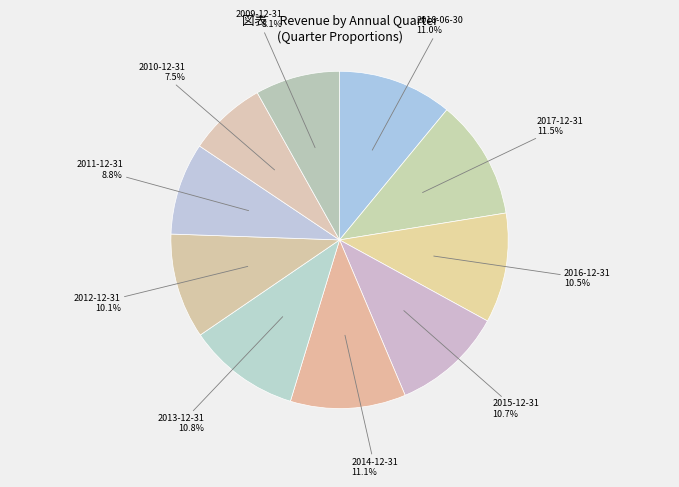

Between 2009-12-31 and 2010-12-31, which is larger?

2009-12-31